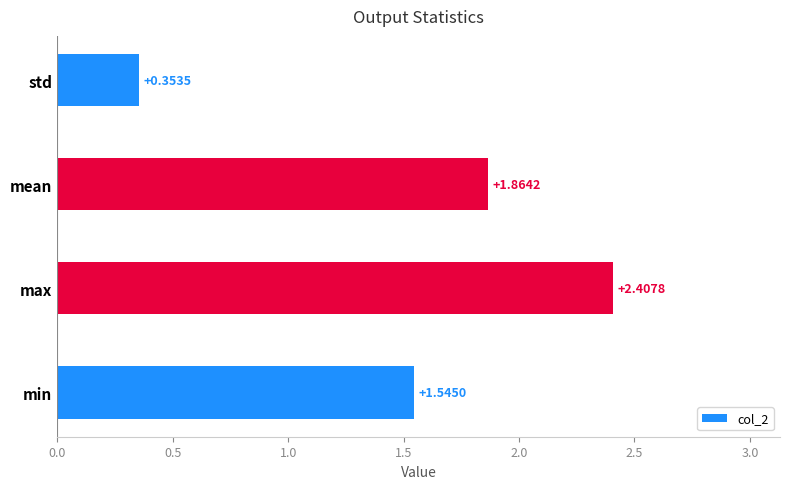

Does the chart contain stacked bars?

No